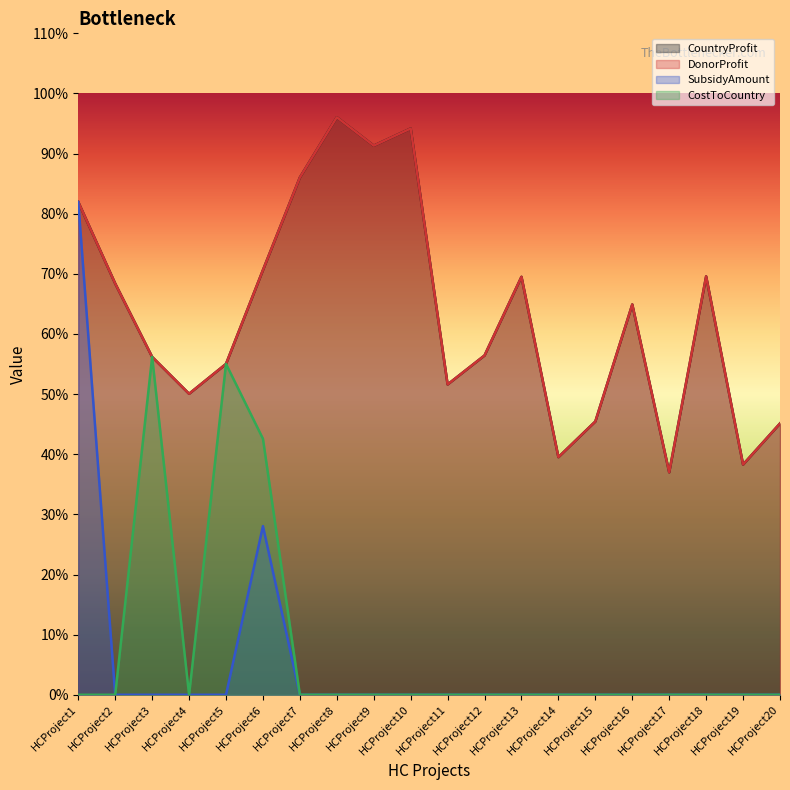

At which category is the sum across all series the highest?

HCProject1